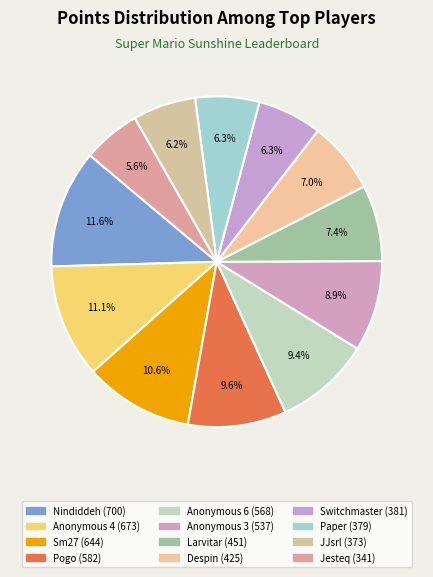

What portion of the pie excludes Anonymous 4?

88.9%